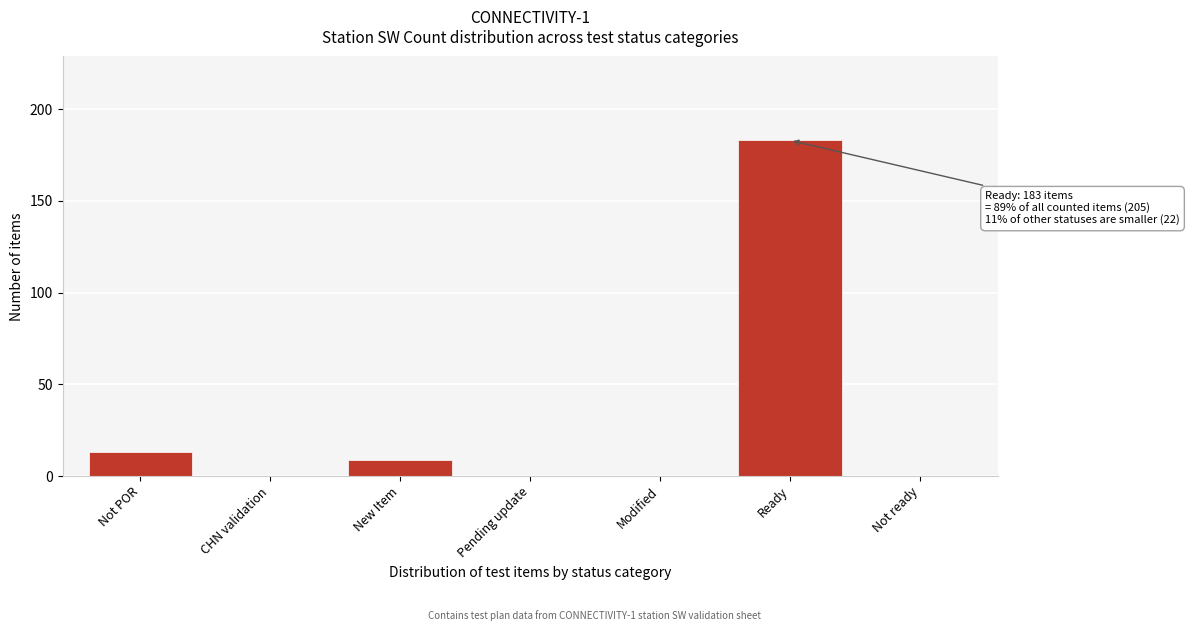

Reading left to right, list all the values displayed in this chart.

Not POR=13	CHN validation=0	New Item=9	Pending update=0	Modified=0	Ready=183	Not ready=0